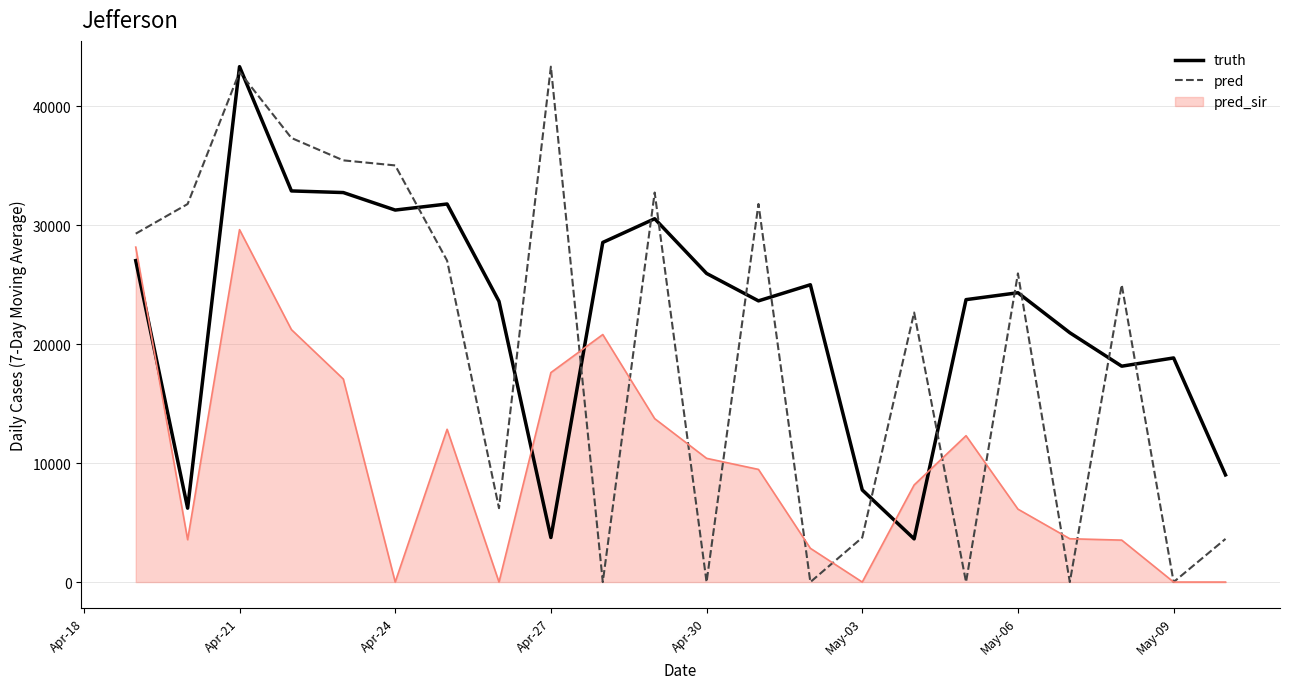

What is the highest value of the pred series?

43341.0